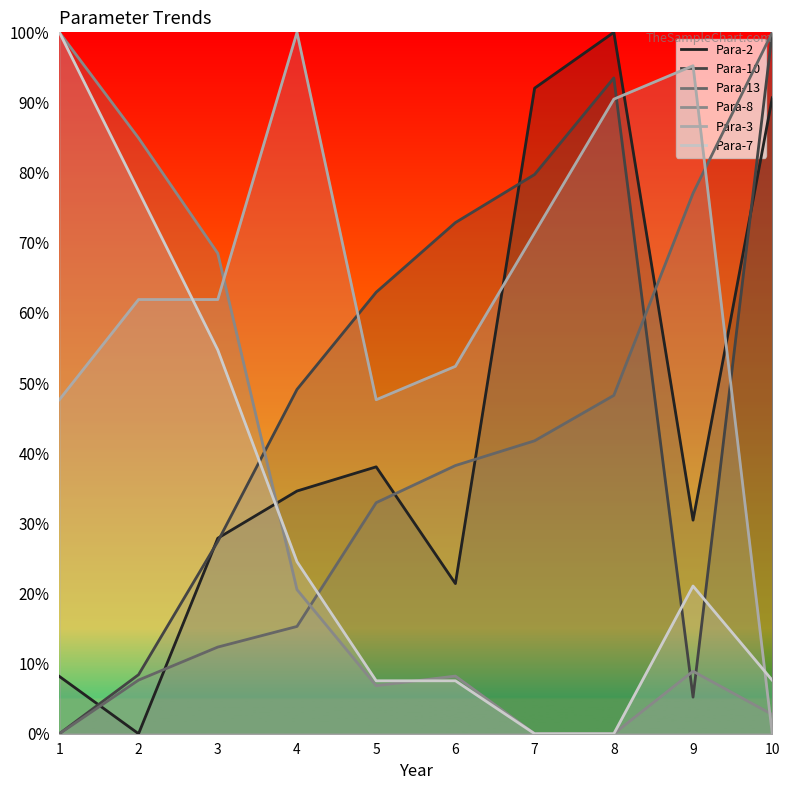

Reading right to left, list all the values displayed in this chart.

Para-2: 10=90.7	9=30.4	8=100.0	7=92.0	6=21.4	5=38.1	4=34.6	3=27.9	2=0.0	1=8.2
Para-10: 10=100.0	9=5.2	8=93.5	7=79.7	6=72.9	5=62.9	4=49.1	3=27.4	2=8.4	1=0.0
Para-13: 10=100.0	9=77.1	8=48.2	7=41.8	6=38.2	5=32.9	4=15.3	3=12.4	2=7.6	1=0.0
Para-8: 10=2.7	9=8.9	8=0.0	7=0.0	6=8.2	5=6.8	4=20.5	3=68.5	2=84.9	1=100.0
Para-3: 10=0.0	9=95.2	8=90.5	7=71.4	6=52.4	5=47.6	4=100.0	3=61.9	2=61.9	1=47.6
Para-7: 10=7.6	9=21.1	8=0.0	7=0.0	6=7.5	5=7.5	4=24.5	3=54.7	2=77.4	1=100.0